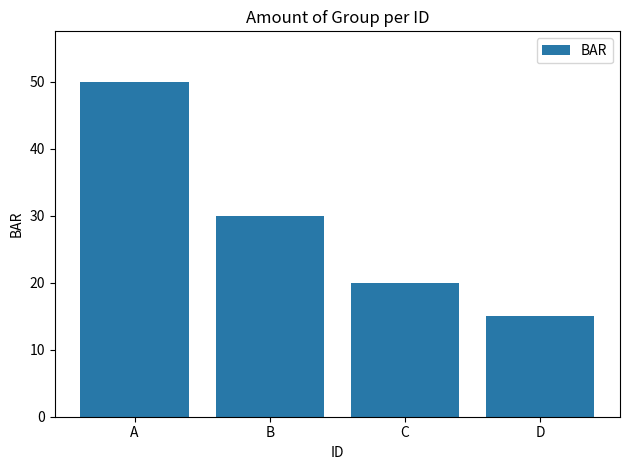

What is the average value?

29